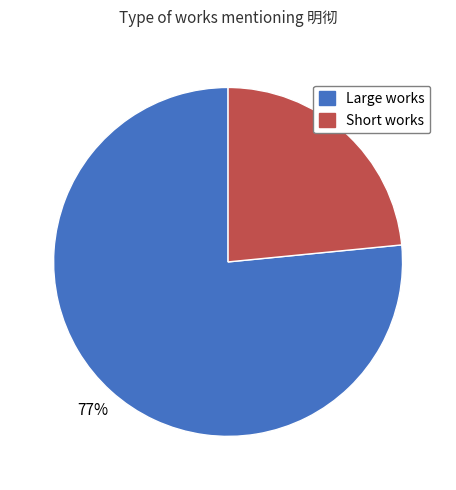

To the nearest percent, what is the average slice percentage?

50%